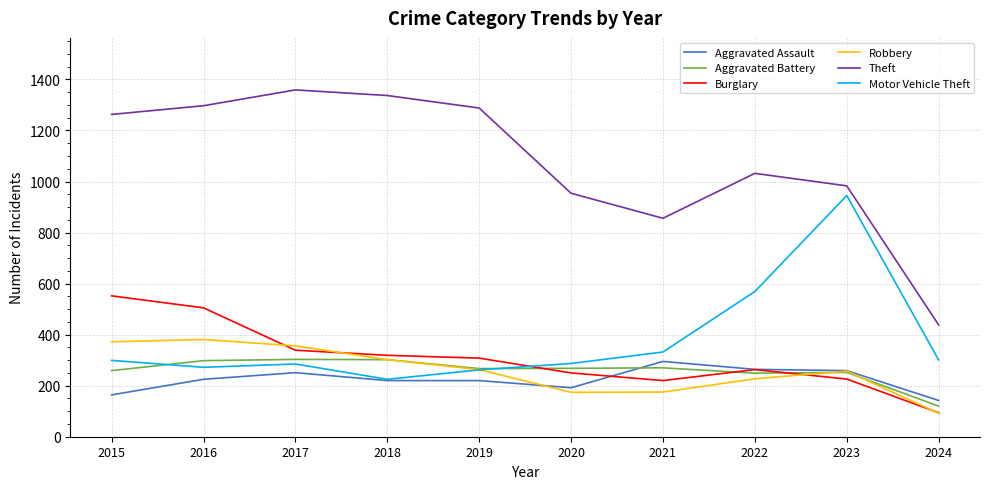

Is this an area chart (filled region under the line)?

No